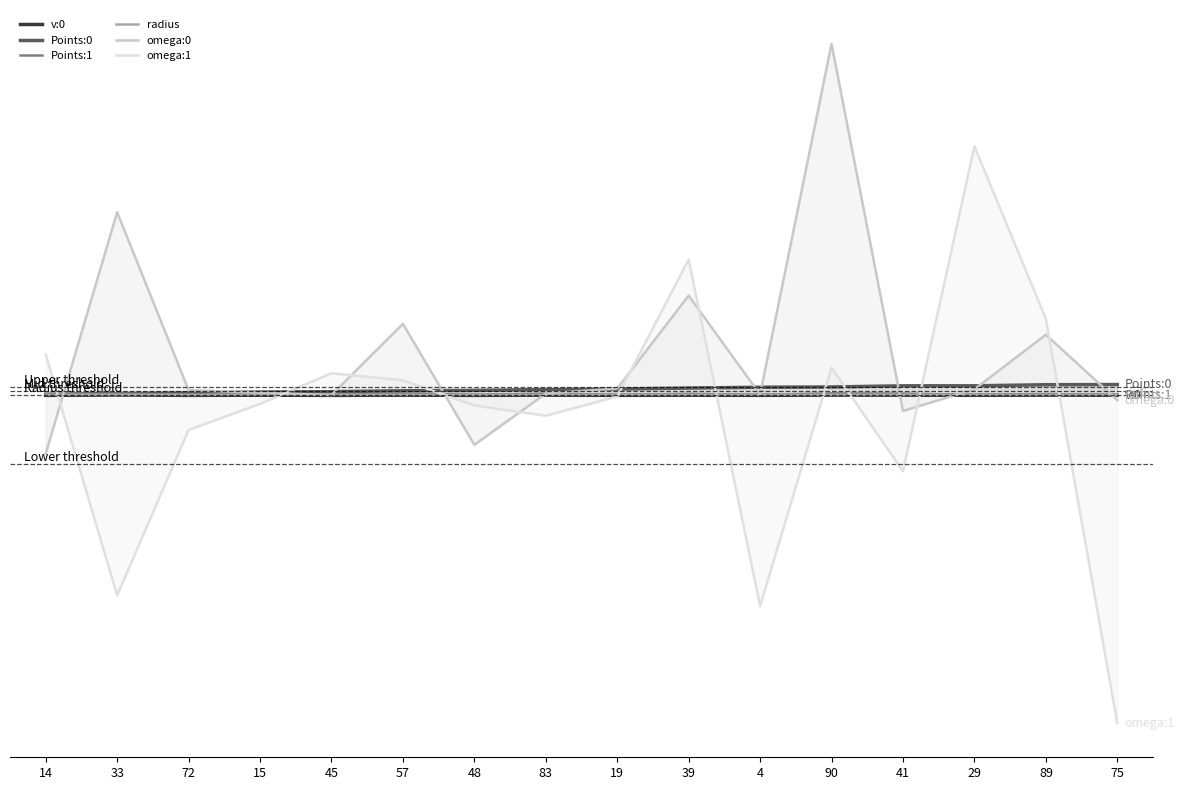

After their last crossing, which series has the higher values: omega:0 or Points:1?

Points:1